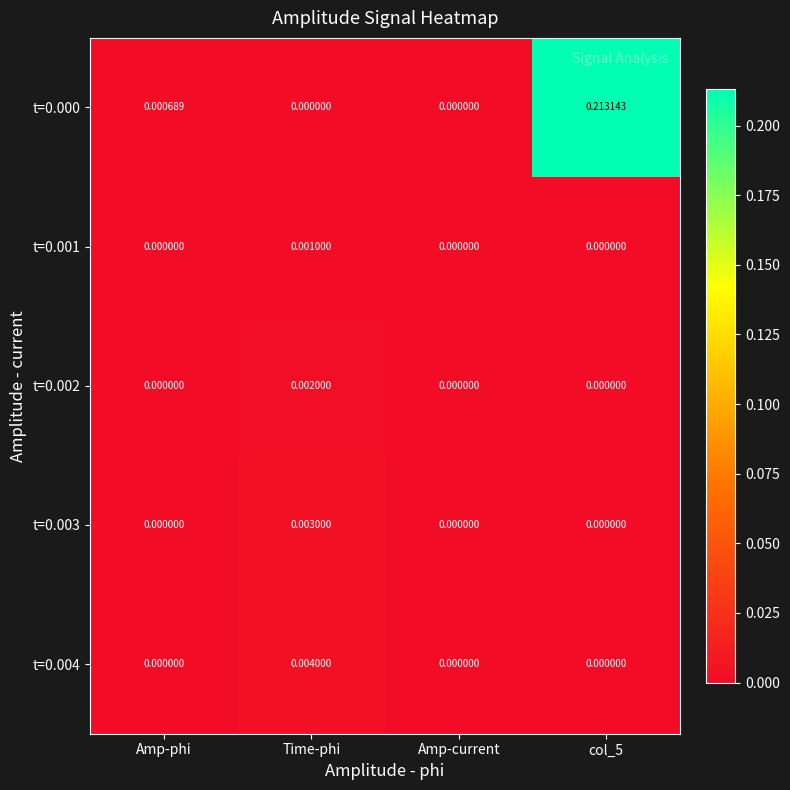

At which label does t=0.003 reach its peak?

Time-phi